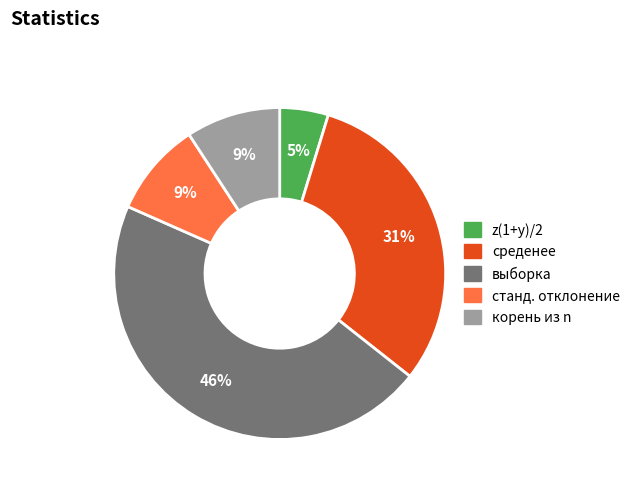

To the nearest percent, what is the difference between the z(1+y)/2 and среденее slice percentages?

26%